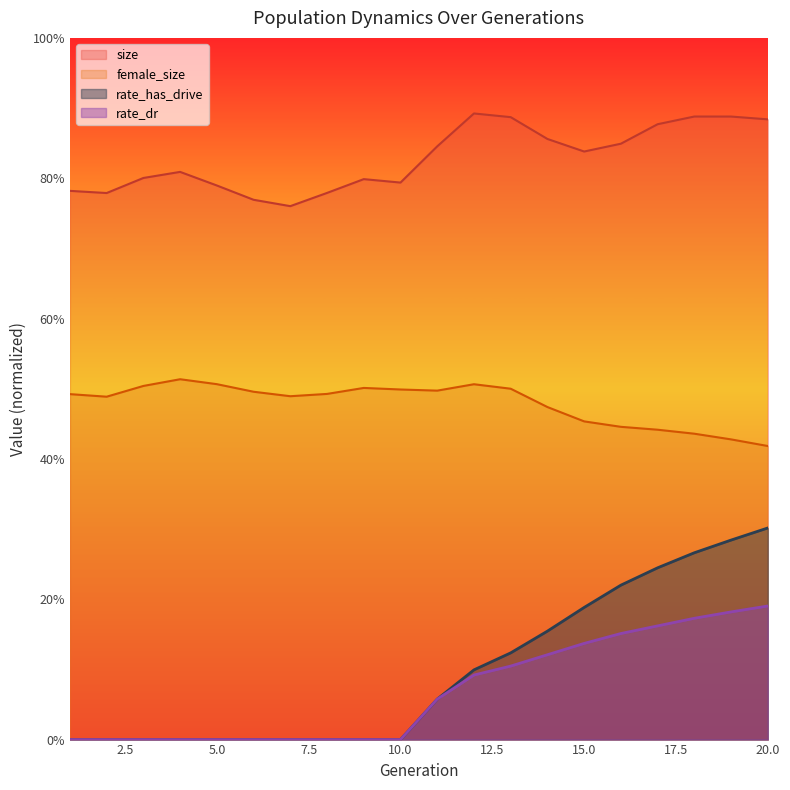

At how many categories does at least one series exceed 0?

20